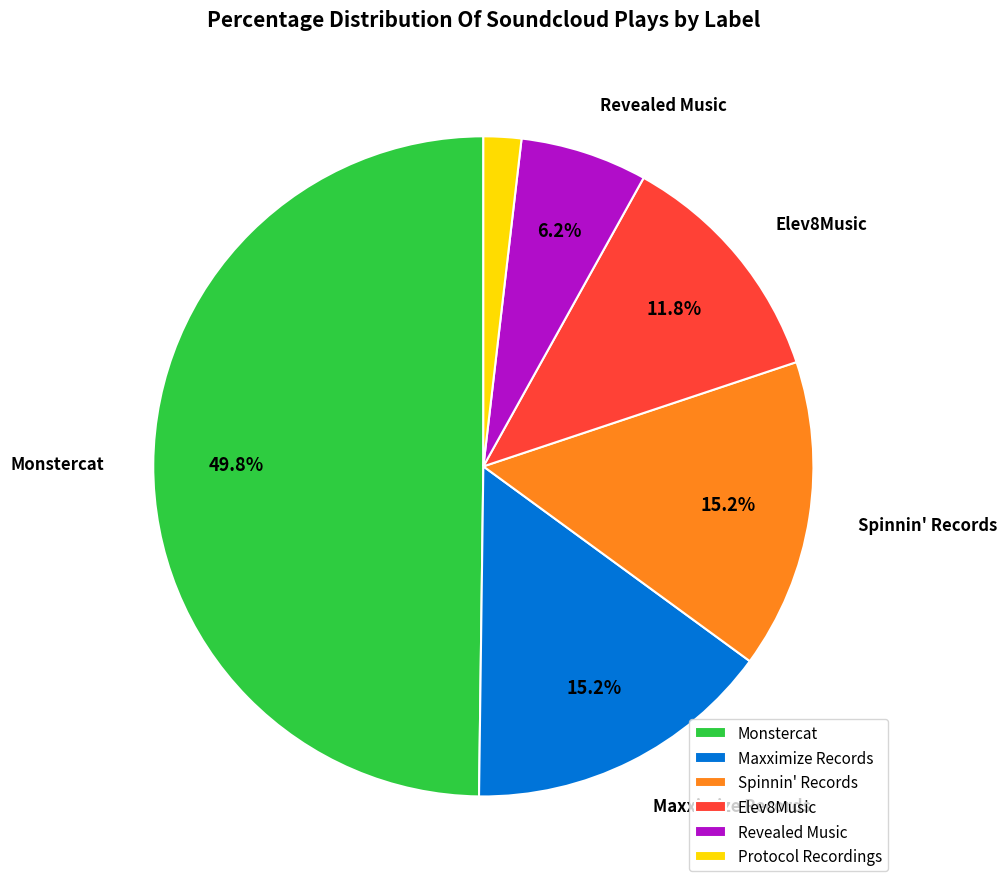

How much of the chart is everything except Monstercat?

50.2%